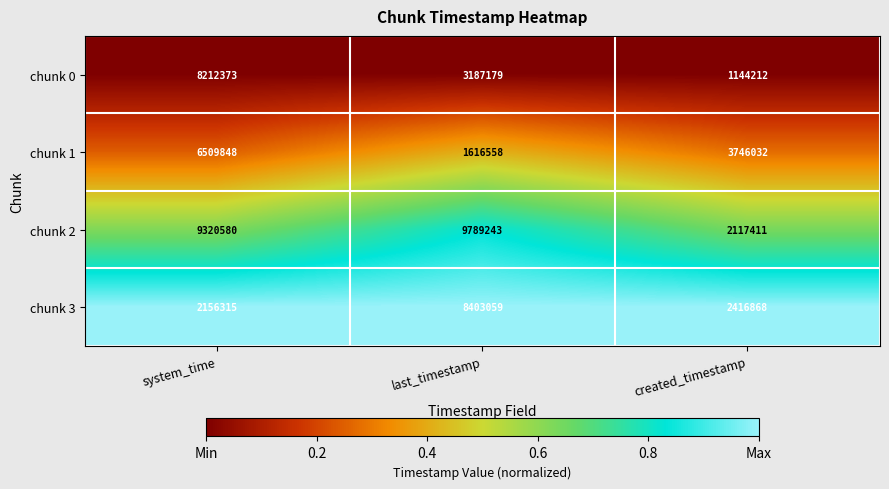

Count the chunk 1 values in the range 1616558 to 6509848.

3